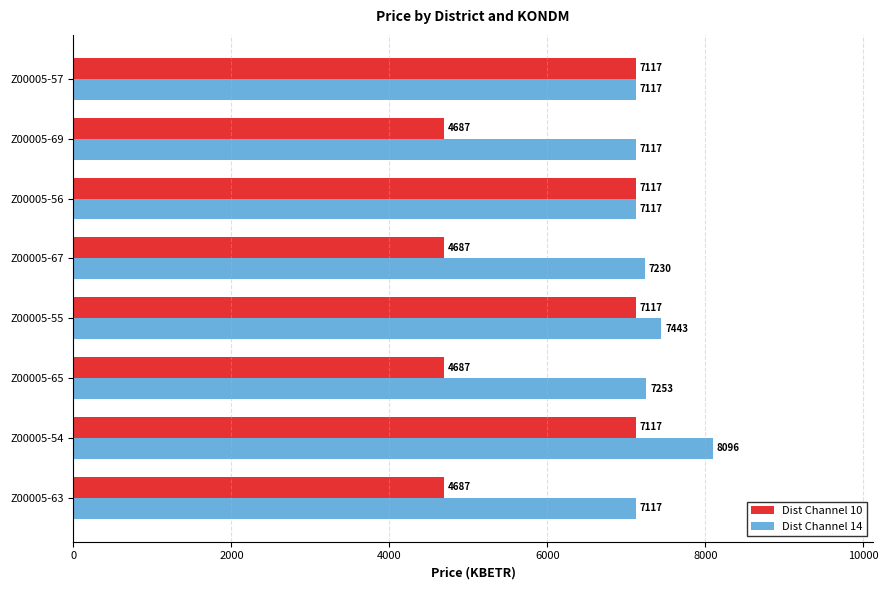

At which category is the sum across all series the highest?

Z00005-54